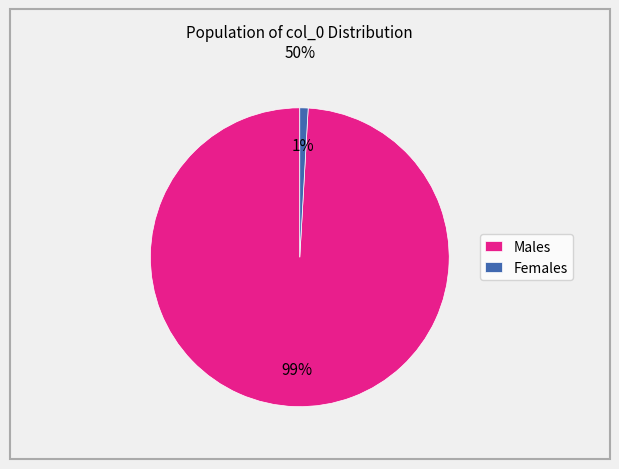

Count the number of slices in the pie.

2